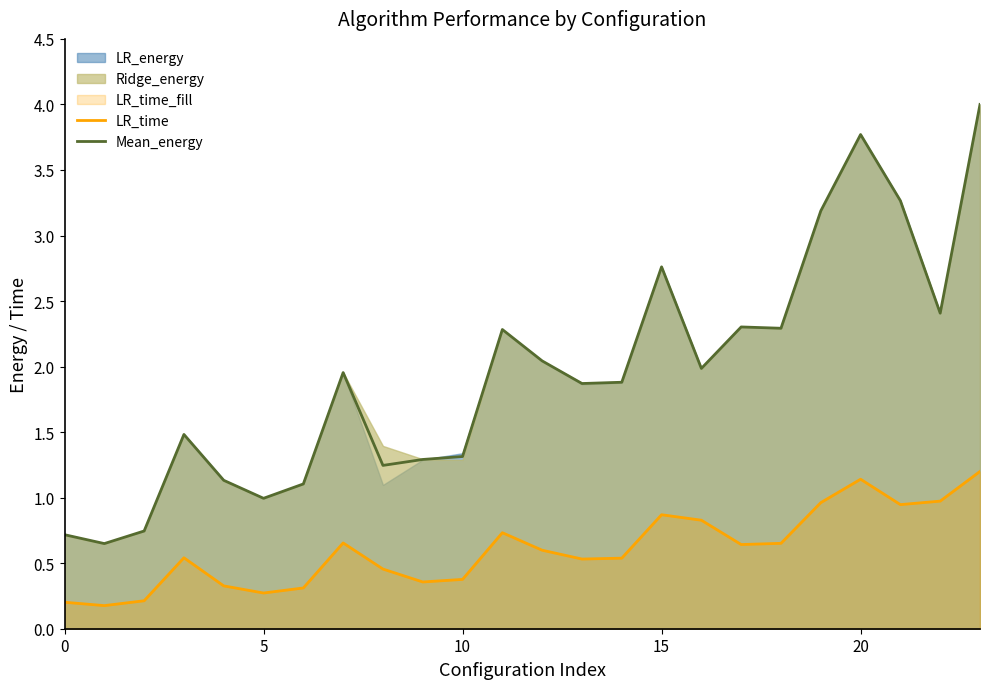

What is the maximum value shown in the chart?

4.0